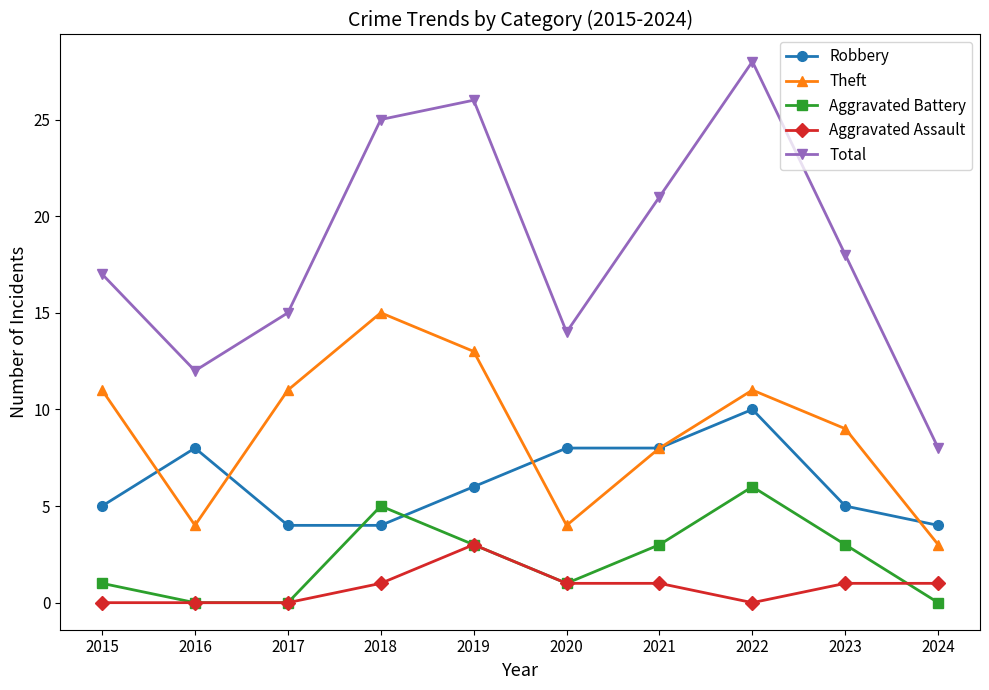

What is the maximum value for Aggravated Battery?

6